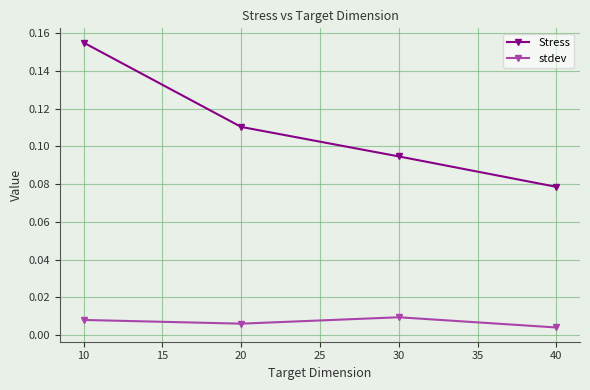

Which series changed the most between 10 and 40?

Stress